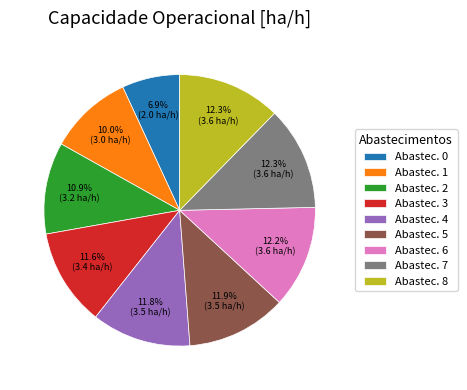

Count the number of slices in the pie.

9